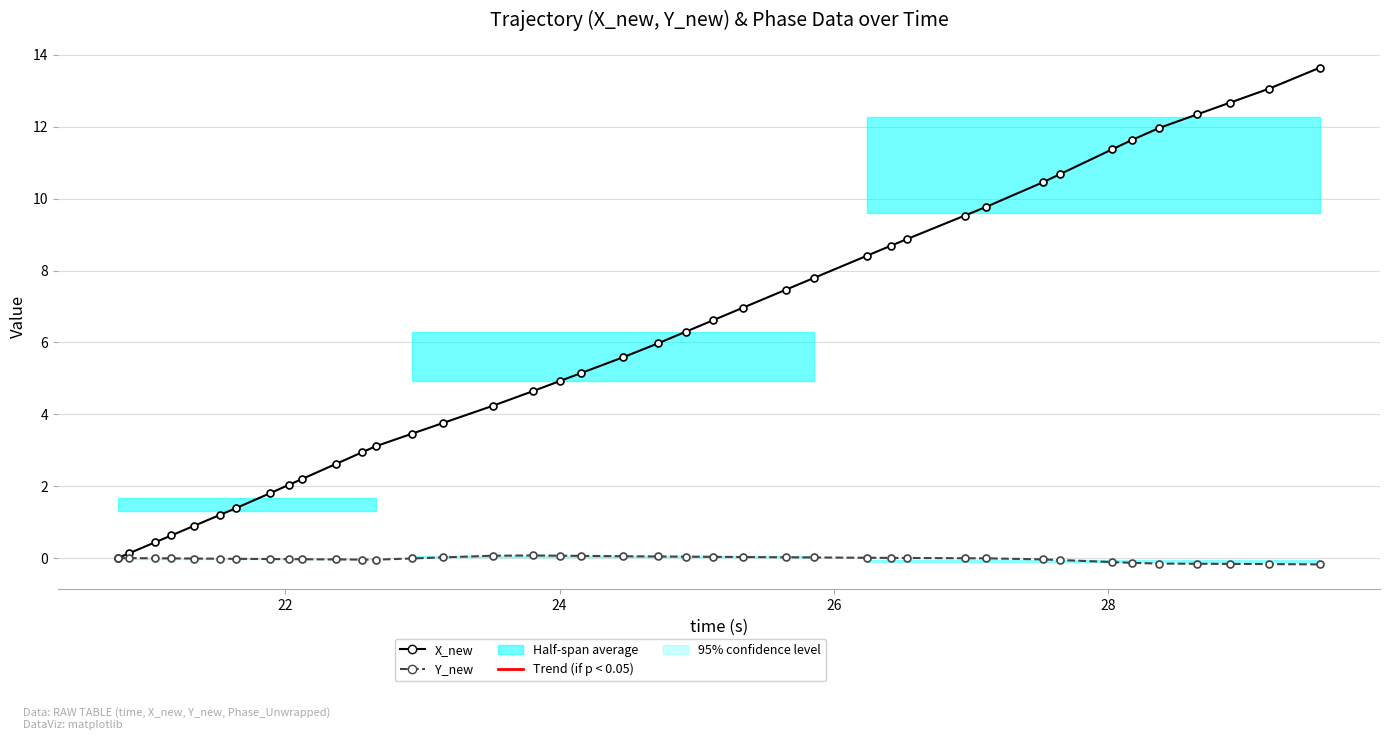

What is the average value of the X_new series?

6.1